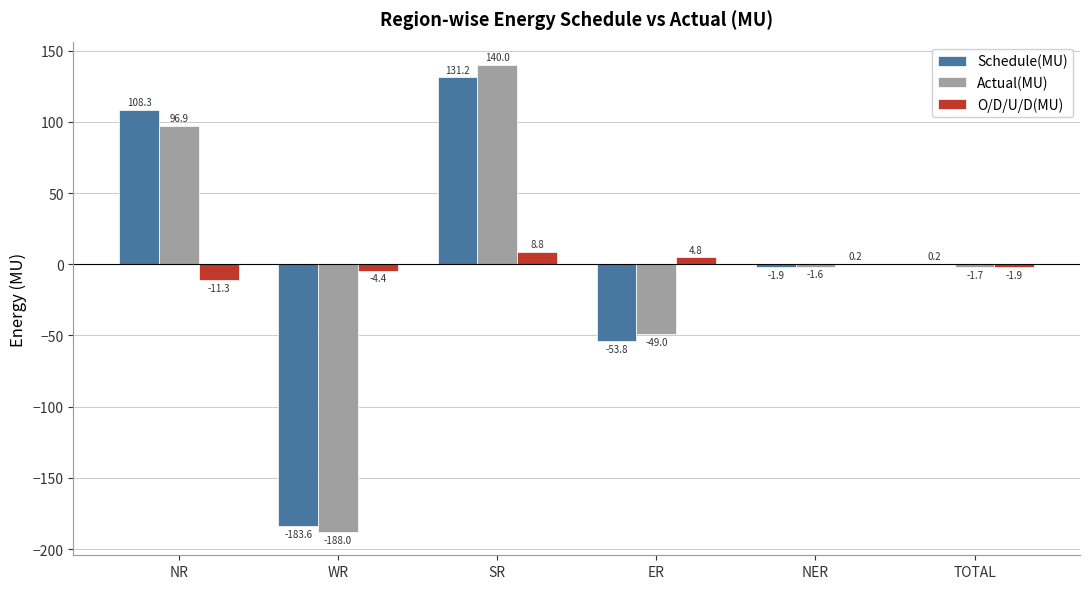

What is the spread (max minus min) of values at TOTAL?

2.1